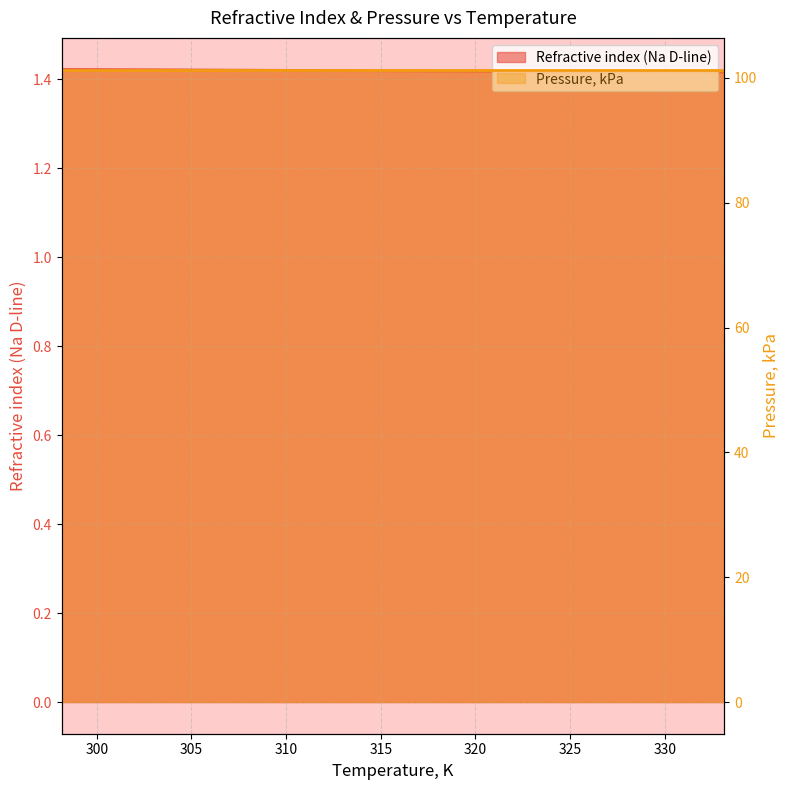

True or false: the data shows 0.6 at 303.15.

False